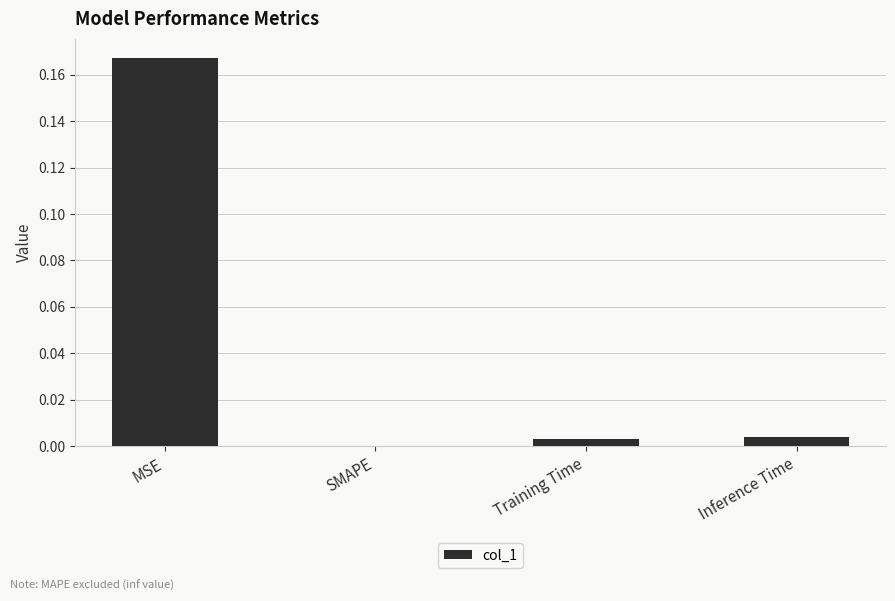

Which label corresponds to the largest value in the chart?

MSE